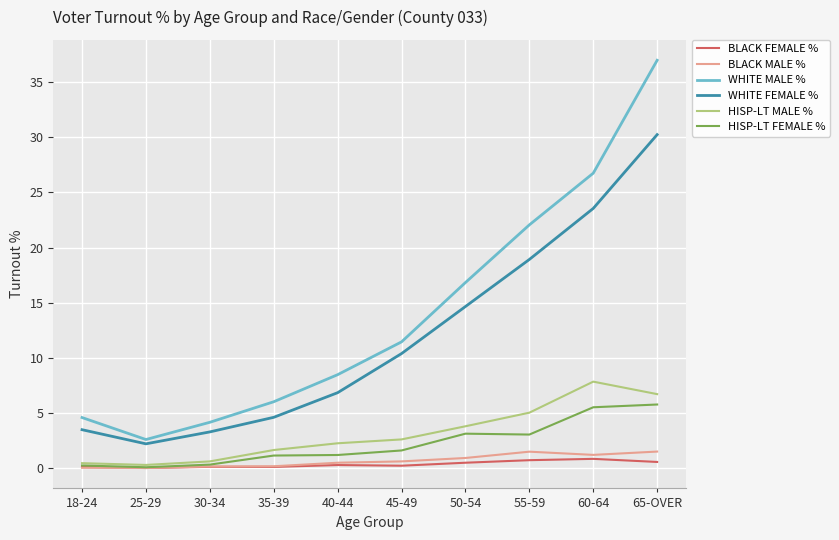

At which category does the chart reach its peak across all series?

65-OVER